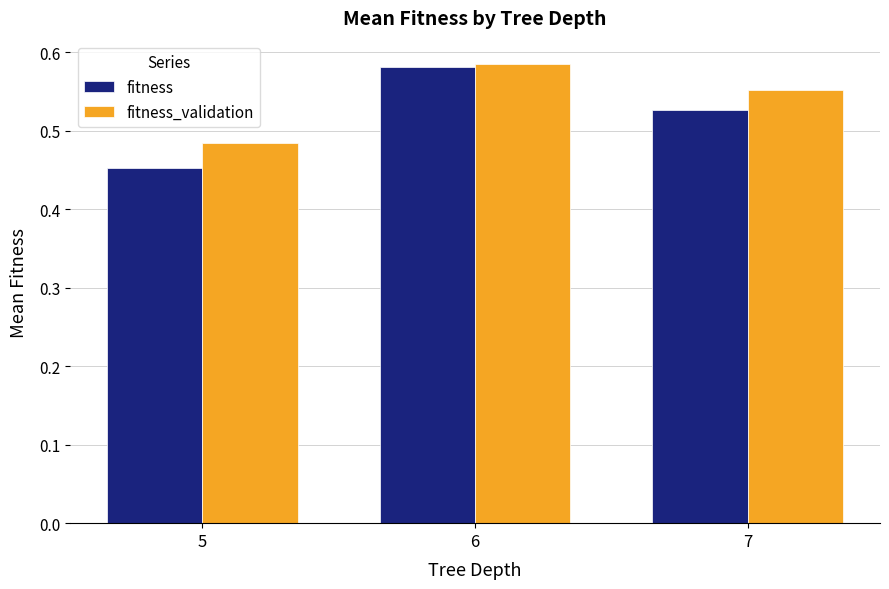

Is the value of fitness_validation at 7 greater than the value of fitness at 5?

Yes